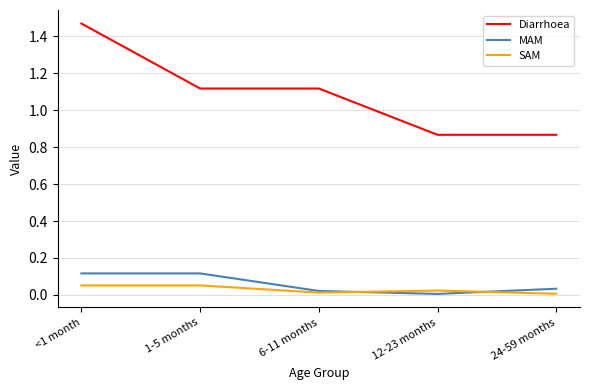

Which category has the highest value across all series?

<1 month